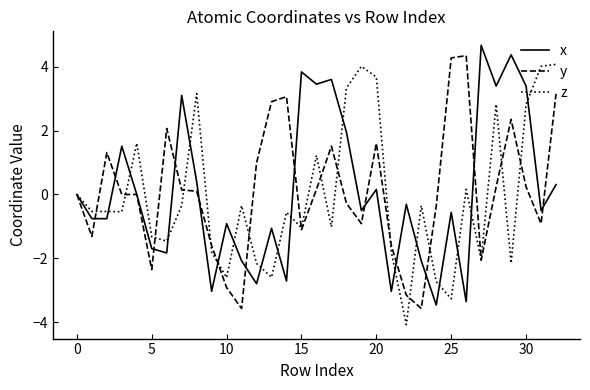

What is the highest value of the x series?

4.7